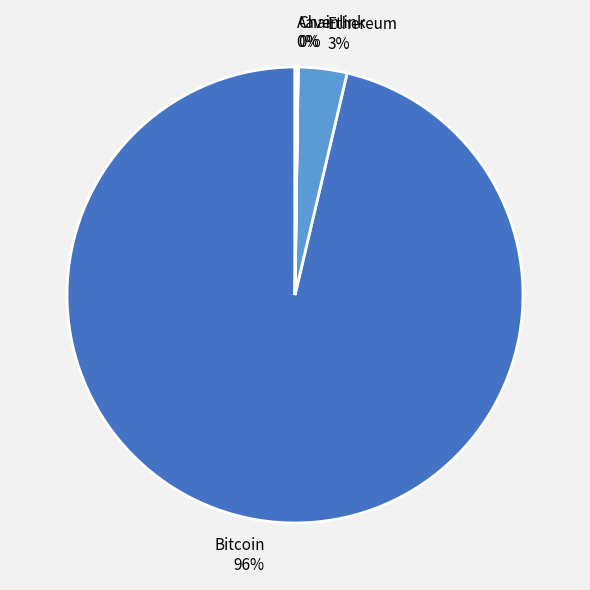

Which has a higher value, Ethereum 3% or Bitcoin 96%?

Bitcoin 96%